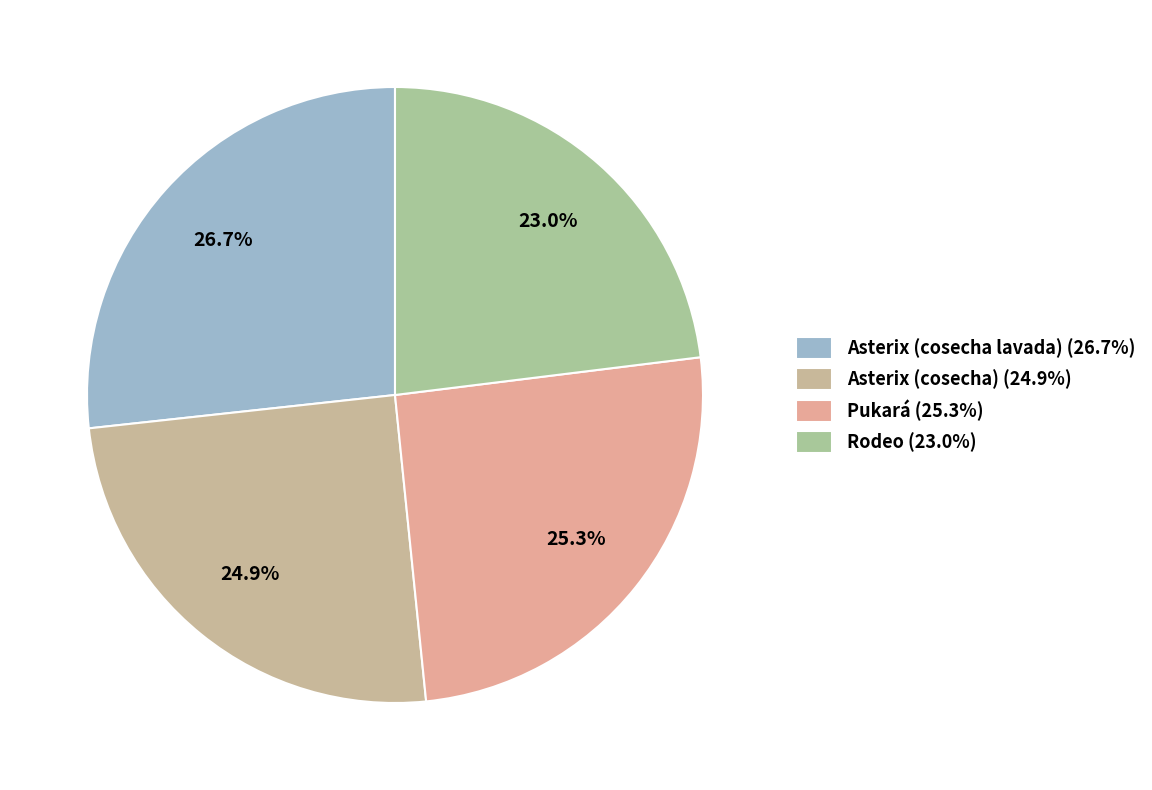

How many segments does this pie chart have?

4